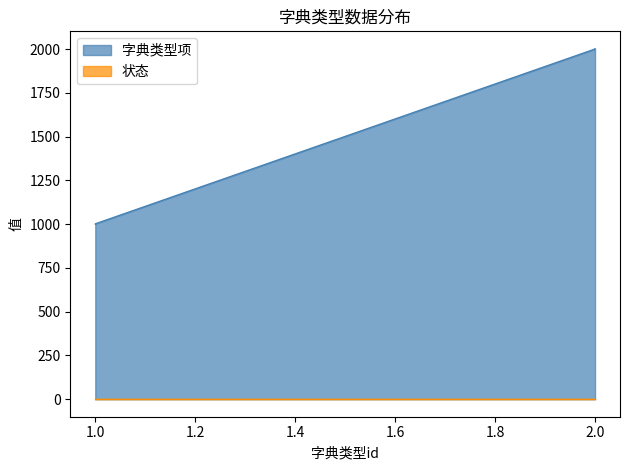

Is the value of 字典类型项 at 2 greater than the value of 状态 at 1?

Yes